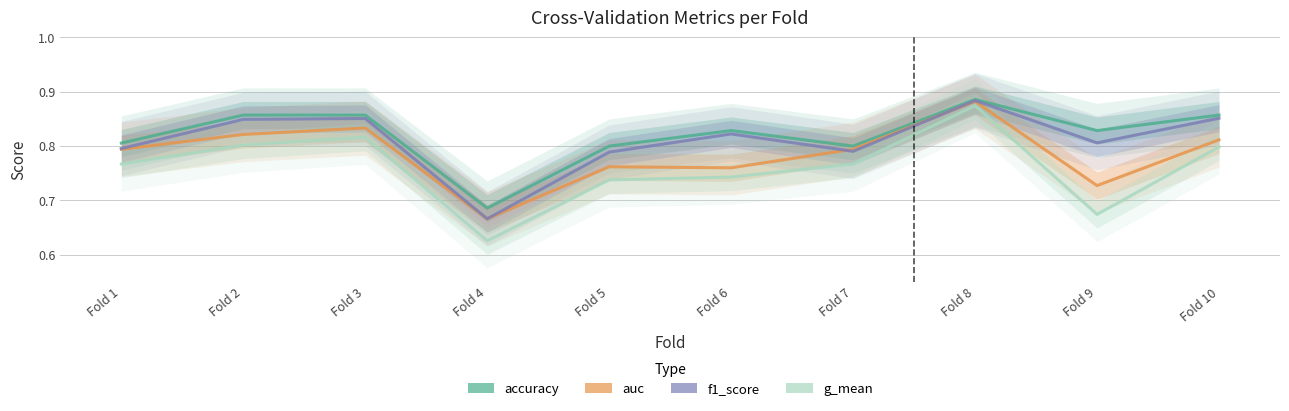

True or false: f1_score and auc cross at least once.

True